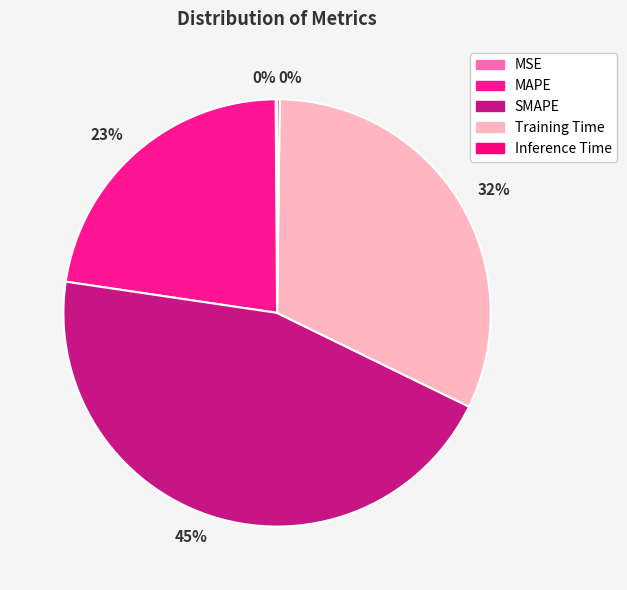

Which category has the smallest portion of the pie?

MSE